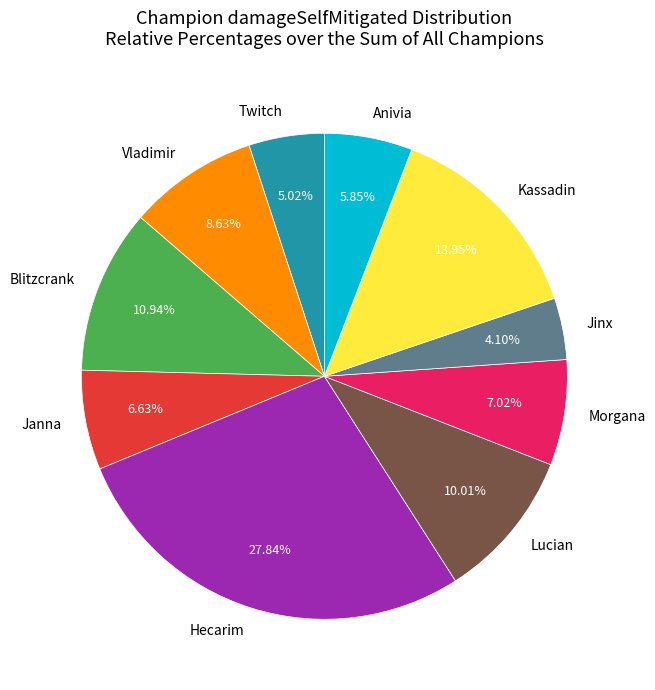

Does Kassadin account for over 50% of the chart?

No